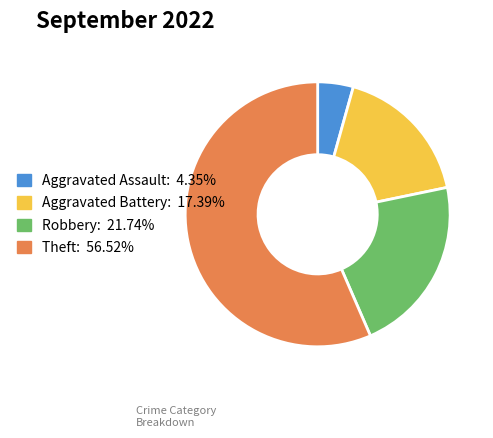

Is it true that Robbery is 22% of the pie?

True